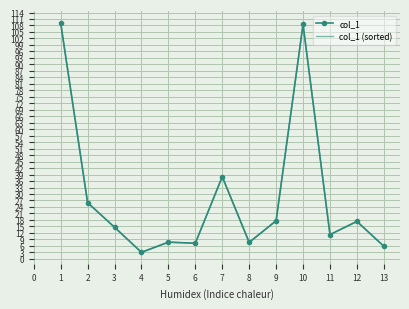

How many lines are shown in the chart?

2